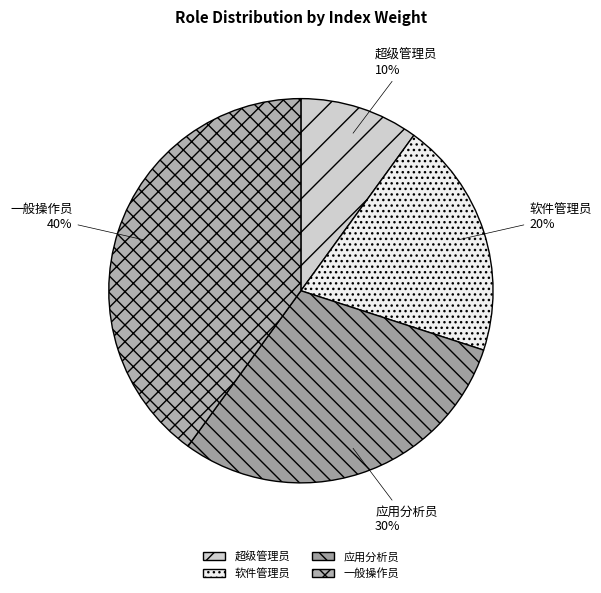

What is the largest slice in the pie chart?

一般操作员